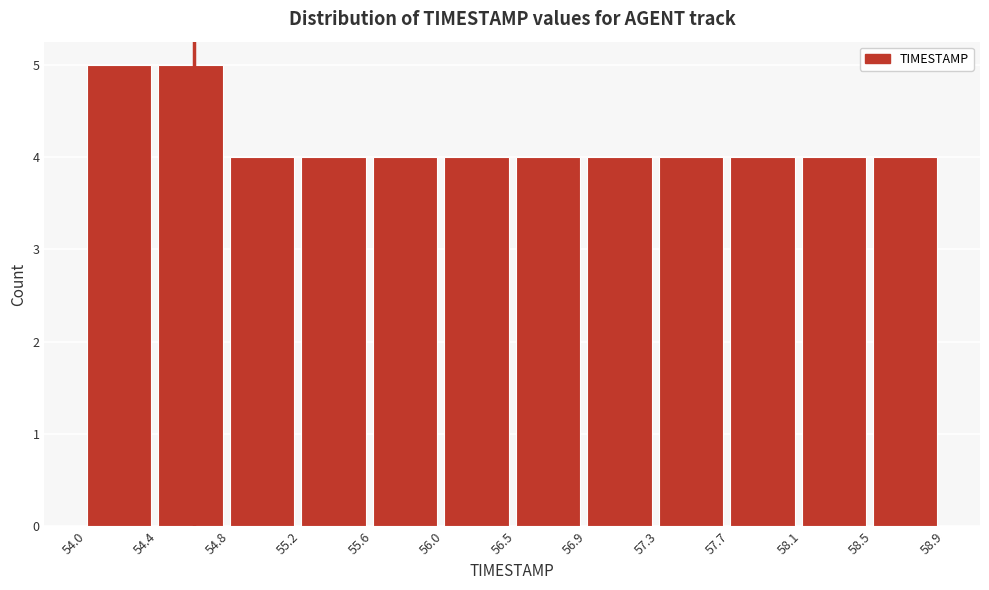

Reading left to right, list every bar in this chart as the range it spans on the x-axis followed by its height. The values are not printed on the chart, so give them approximately, as read against the axis.

54.0 to 54.4: 5
54.4 to 54.8: 5
54.8 to 55.2: 4
55.2 to 55.6: 4
55.6 to 56.0: 4
56.0 to 56.5: 4
56.5 to 56.9: 4
56.9 to 57.3: 4
57.3 to 57.7: 4
57.7 to 58.1: 4
58.1 to 58.5: 4
58.5 to 58.9: 4